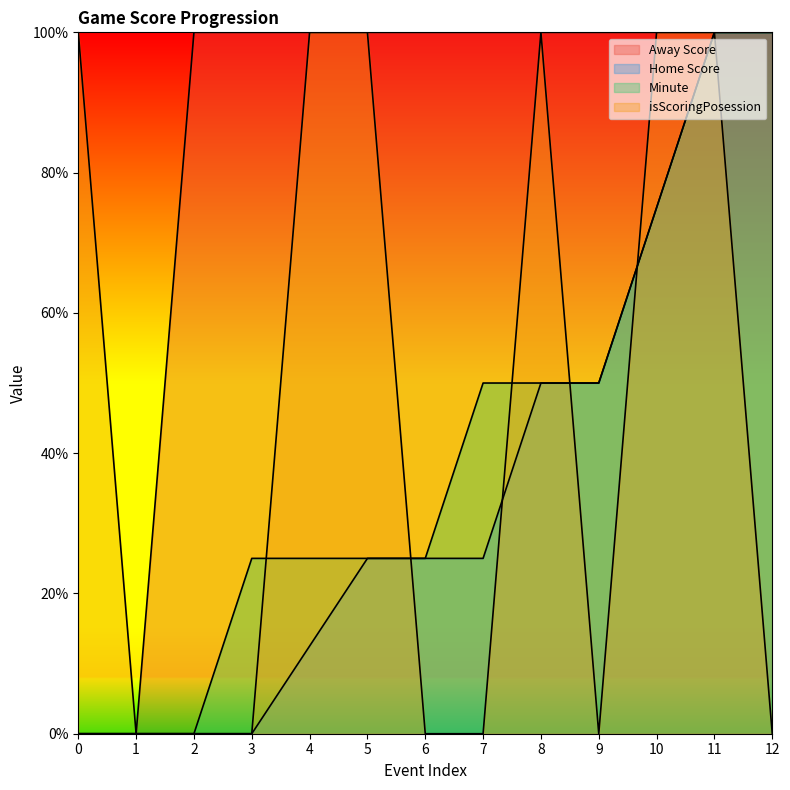

The value of isScoringPosession at 8 is 100.0. True or false?

True